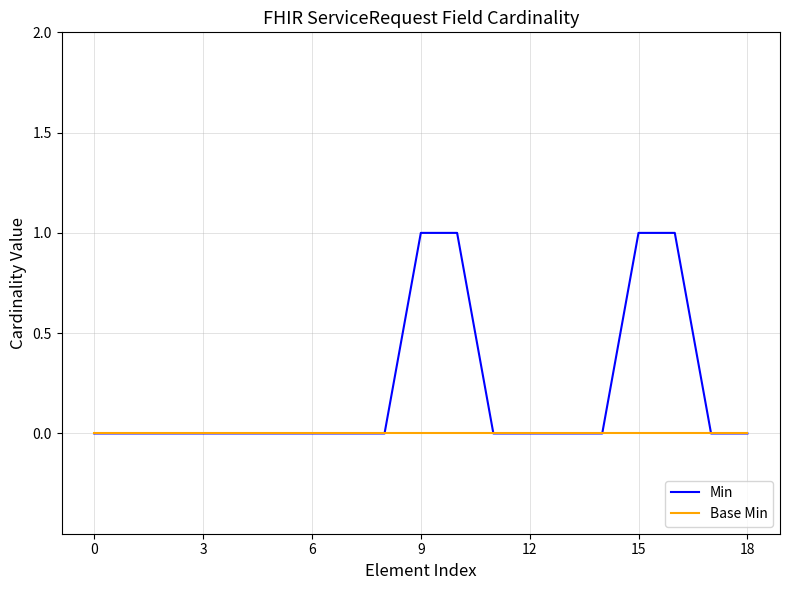

Reading left to right, what are all the values shown in this chart?

Min: 0	0	0	0	0	0	0	0	0	1	1	0	0	0	0	1	1	0	0
Base Min: 0	0	0	0	0	0	0	0	0	0	0	0	0	0	0	0	0	0	0